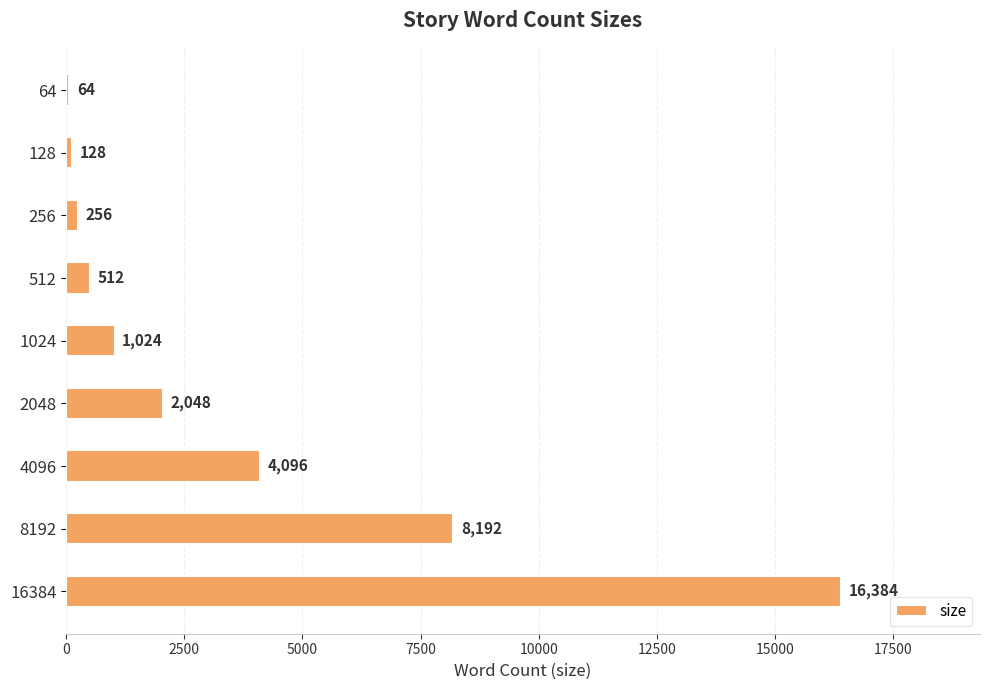

What is the approximate value at 128?

128